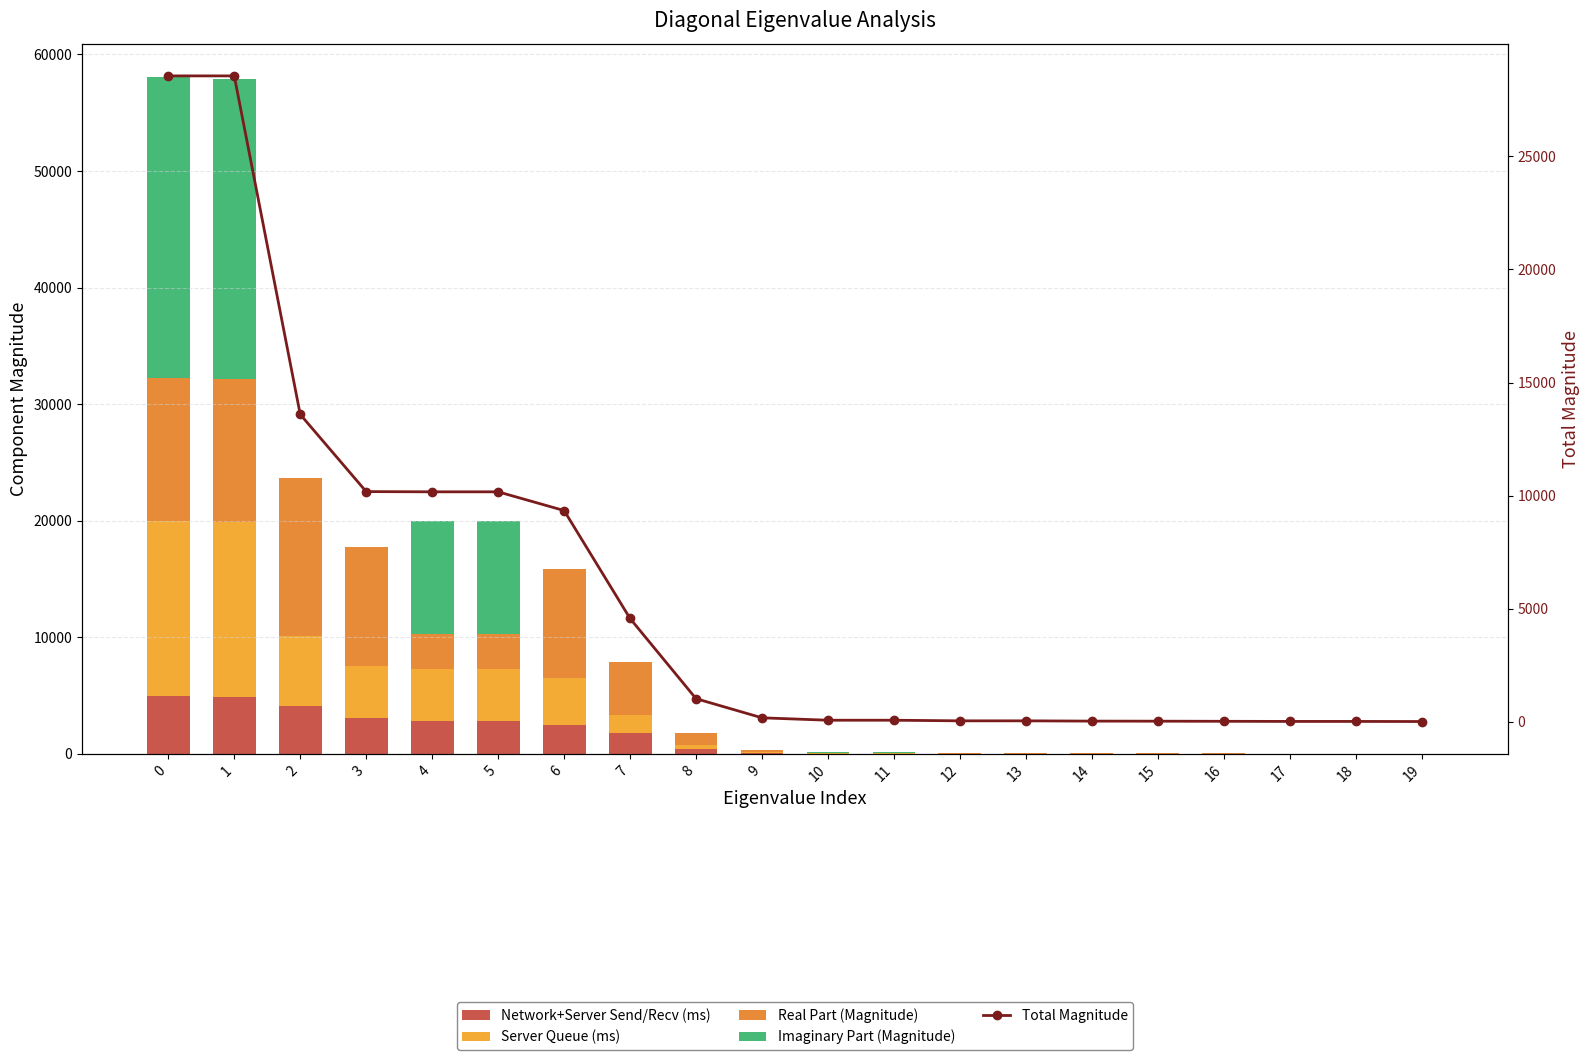

Between 2 and 4, which series saw the biggest shift?

Real Part (Magnitude)